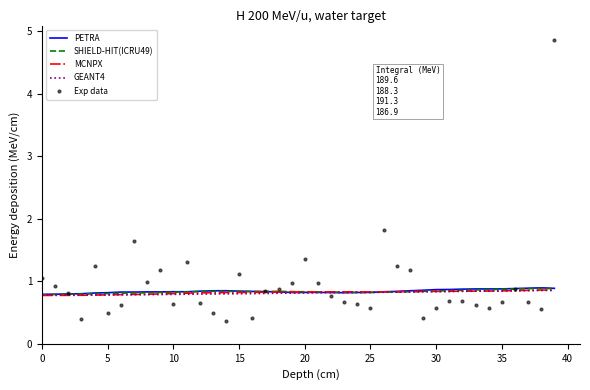

True or false: GEANT4 and Exp data intersect in this chart.

True